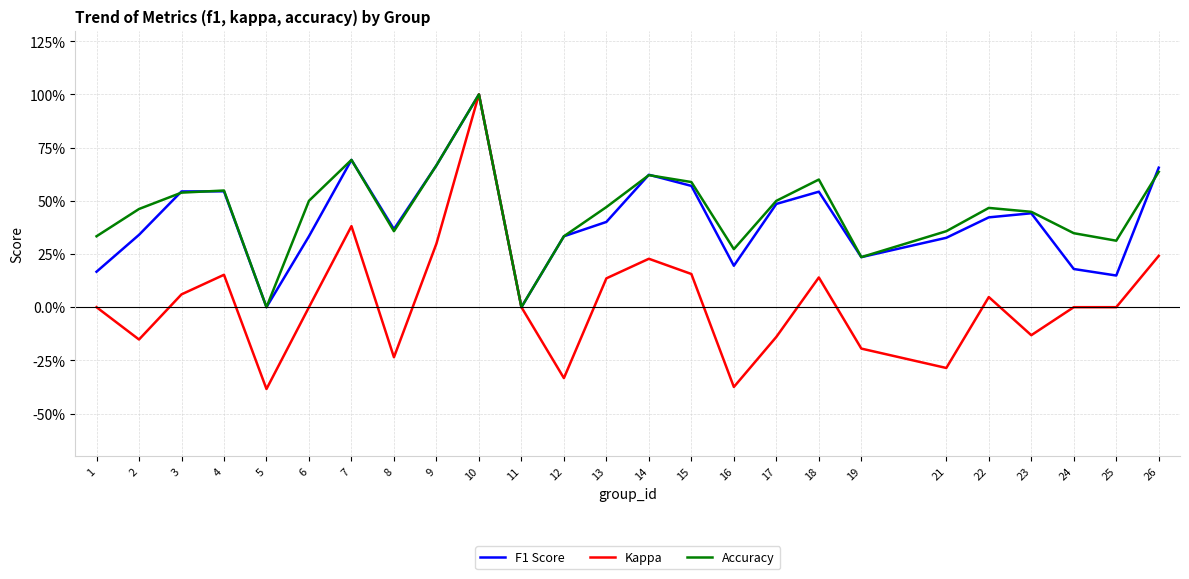

Reading left to right, list all the values displayed in this chart.

F1 Score: 0.2	0.3	0.5	0.5	0.0	0.3	0.7	0.4	0.7	1.0	0.0	0.3	0.4	0.6	0.6	0.2	0.5	0.5	0.2	0.3	0.4	0.4	0.2	0.1	0.7
Kappa: 0.0	-0.2	0.1	0.2	-0.4	0.0	0.4	-0.2	0.3	1.0	0.0	-0.3	0.1	0.2	0.2	-0.4	-0.1	0.1	-0.2	-0.3	0.0	-0.1	0.0	0.0	0.2
Accuracy: 0.3	0.5	0.5	0.5	0.0	0.5	0.7	0.4	0.7	1.0	0.0	0.3	0.5	0.6	0.6	0.3	0.5	0.6	0.2	0.4	0.5	0.4	0.3	0.3	0.6